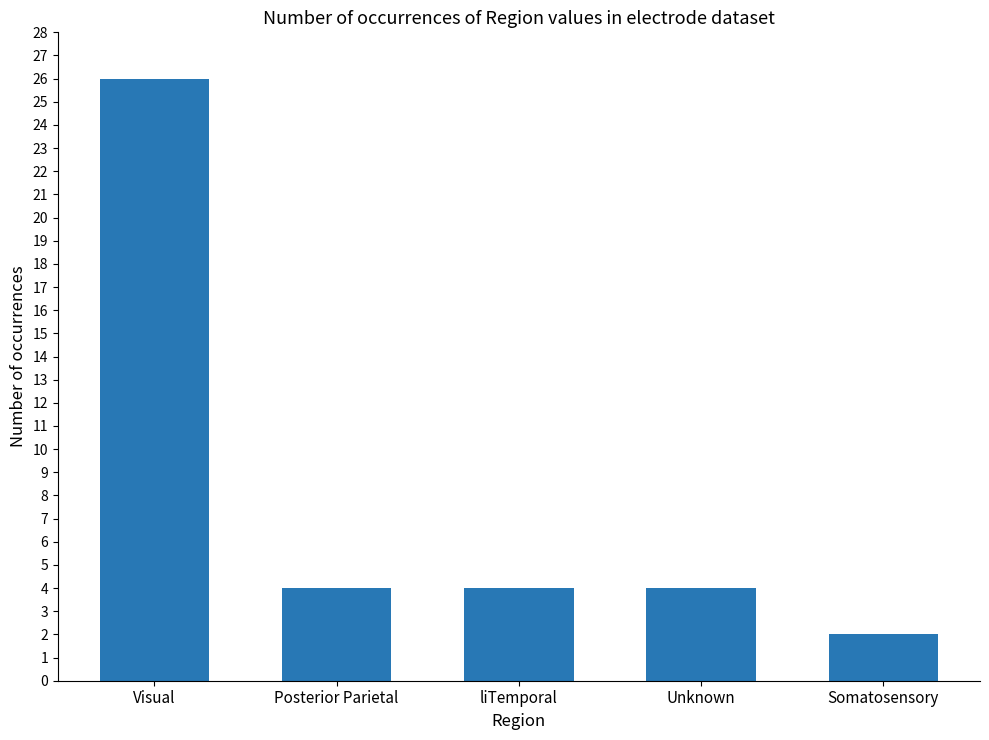

Does the chart contain stacked bars?

No